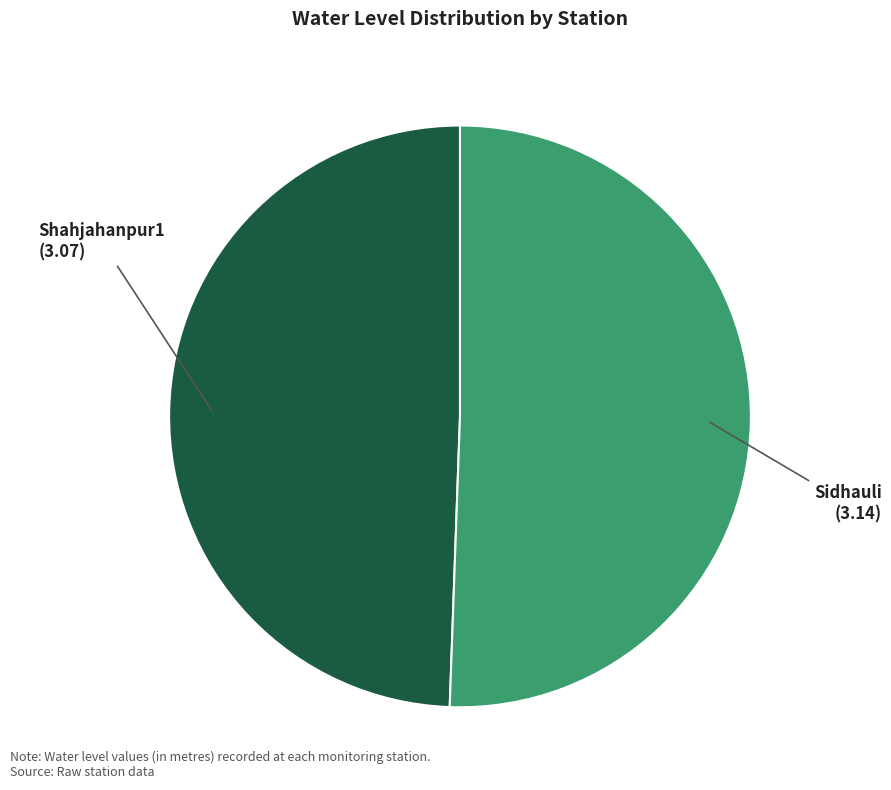

True or false: Sidhauli accounts for 56% of the total.

False